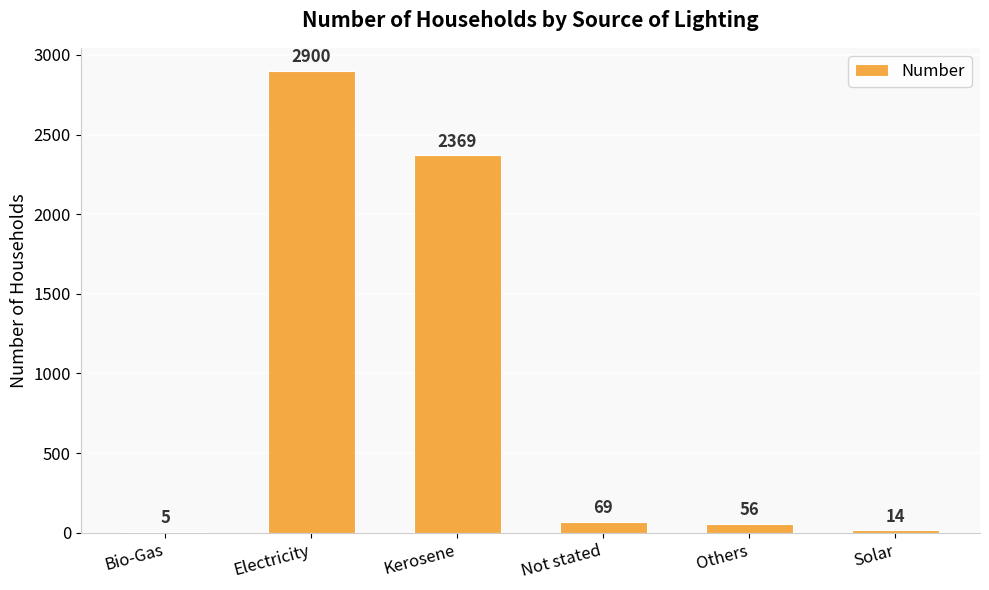

Reading left to right, what are all the values shown in this chart?

5	2900	2369	69	56	14